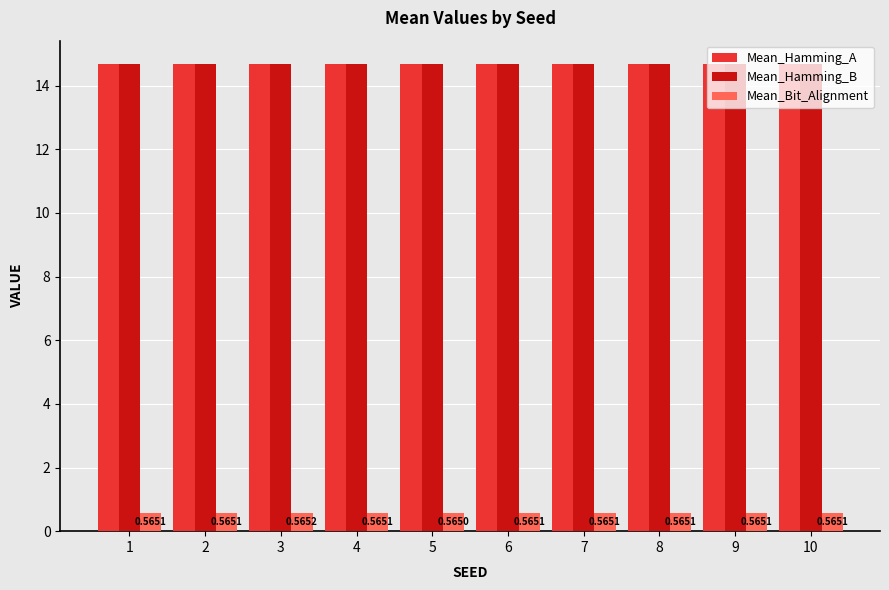

Are the bars horizontal?

No